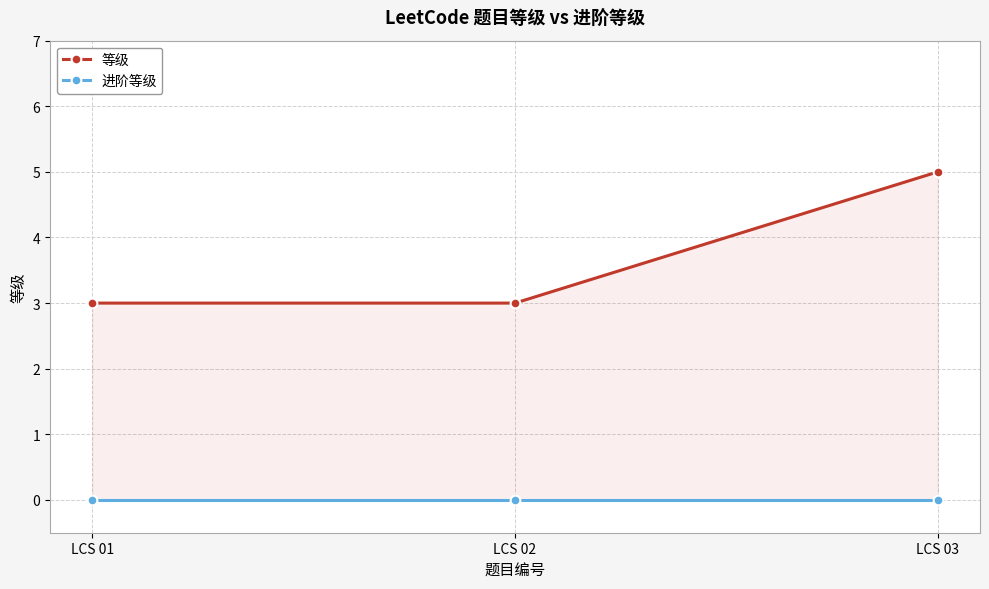

Between LCS 02 and LCS 03, which is larger?

LCS 03